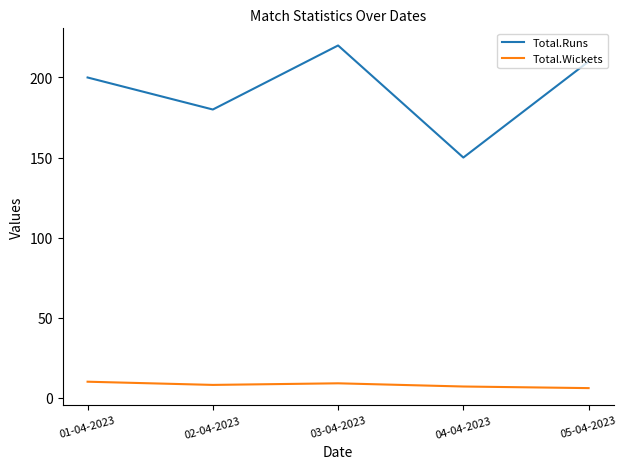

True or false: Total.Wickets and Total.Runs intersect in this chart.

False